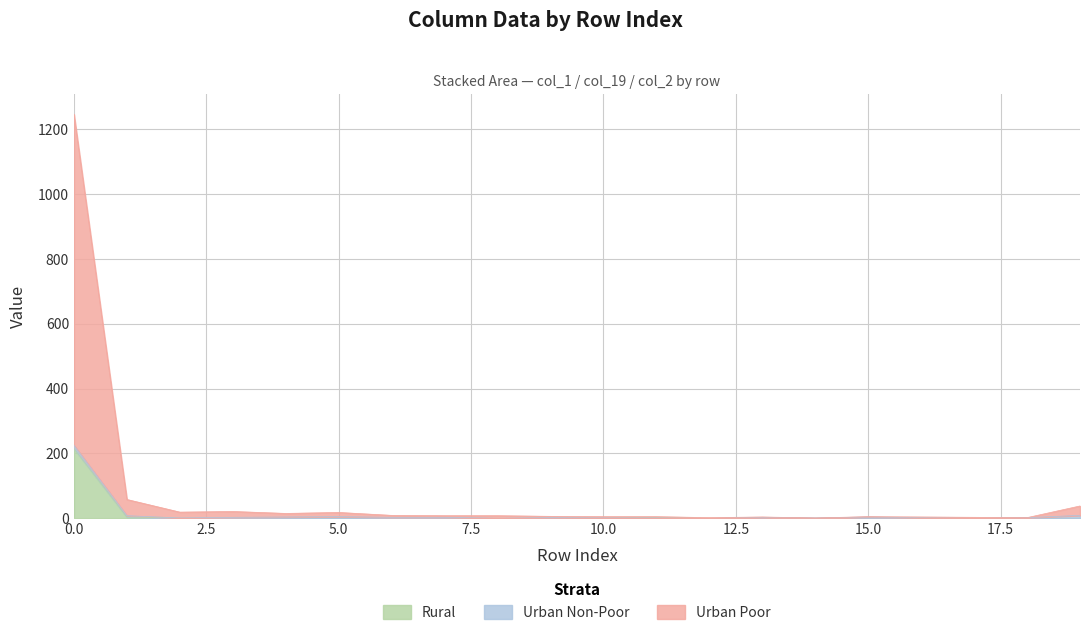

What is the difference between the highest and lowest values at 14?

1